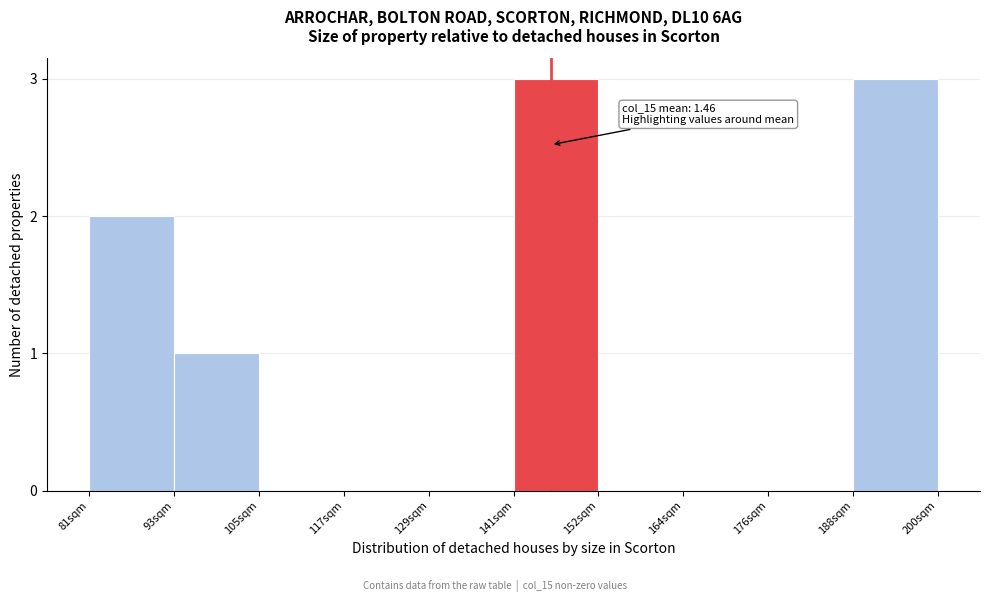

Reading left to right, what are all the values shown in this chart?

81sqm=2	93sqm=1	105sqm=0	117sqm=0	129sqm=0	141sqm=3	152sqm=0	164sqm=0	176sqm=0	188sqm=3